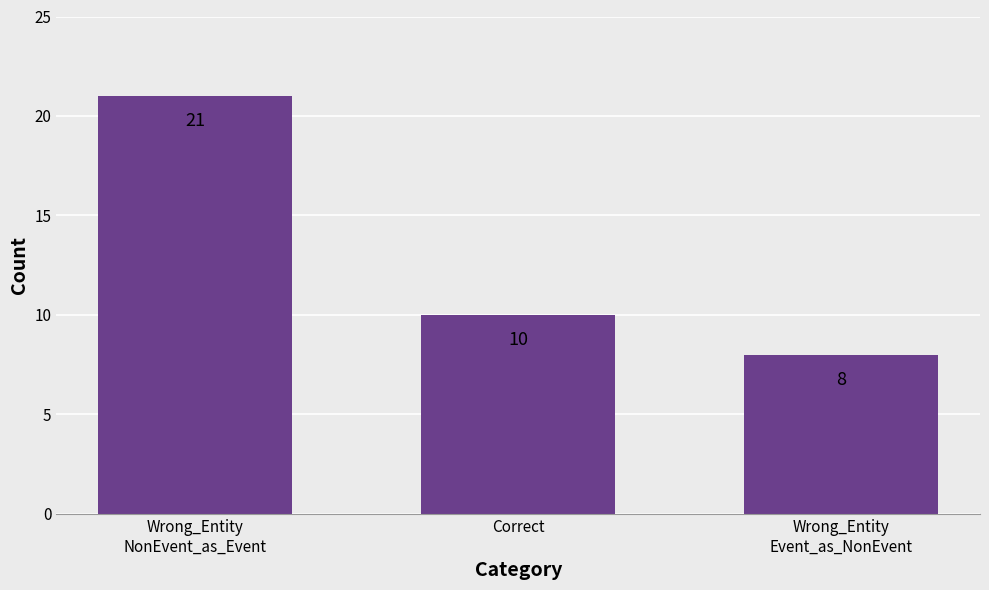

List the labels in order of value, largest first.

Wrong_Entity
NonEvent_as_Event, Correct, Wrong_Entity
Event_as_NonEvent